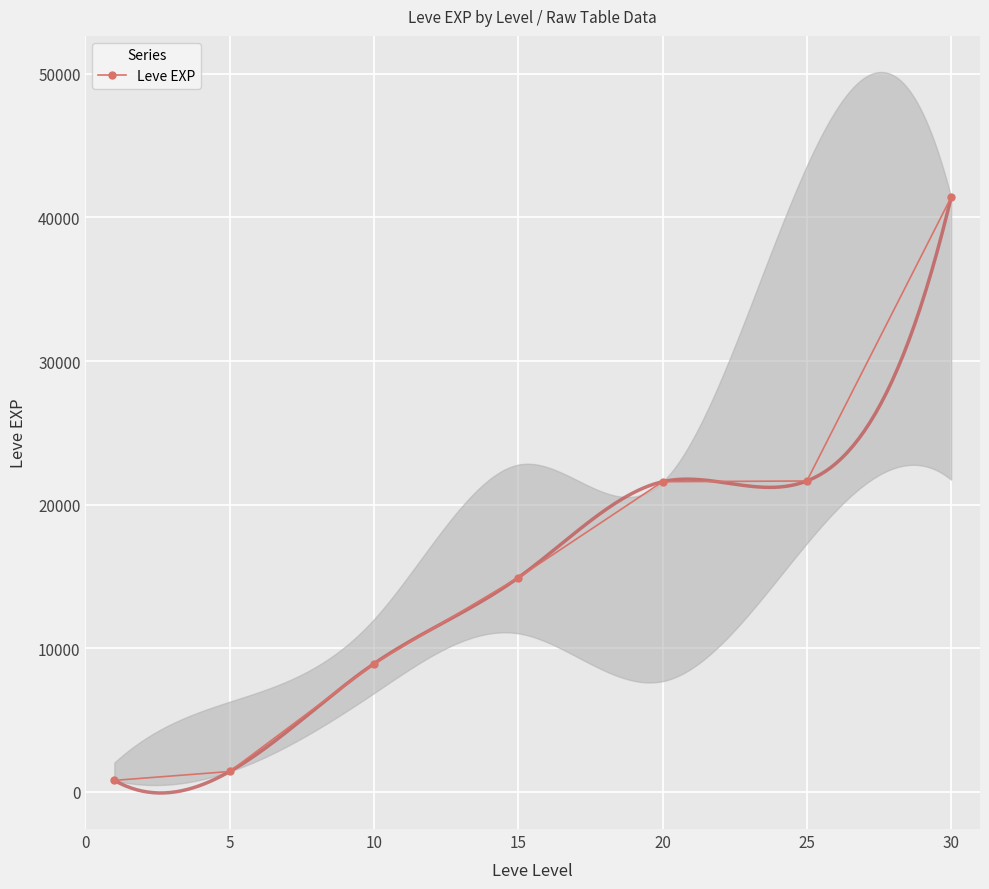

Is this an area chart (filled region under the line)?

No